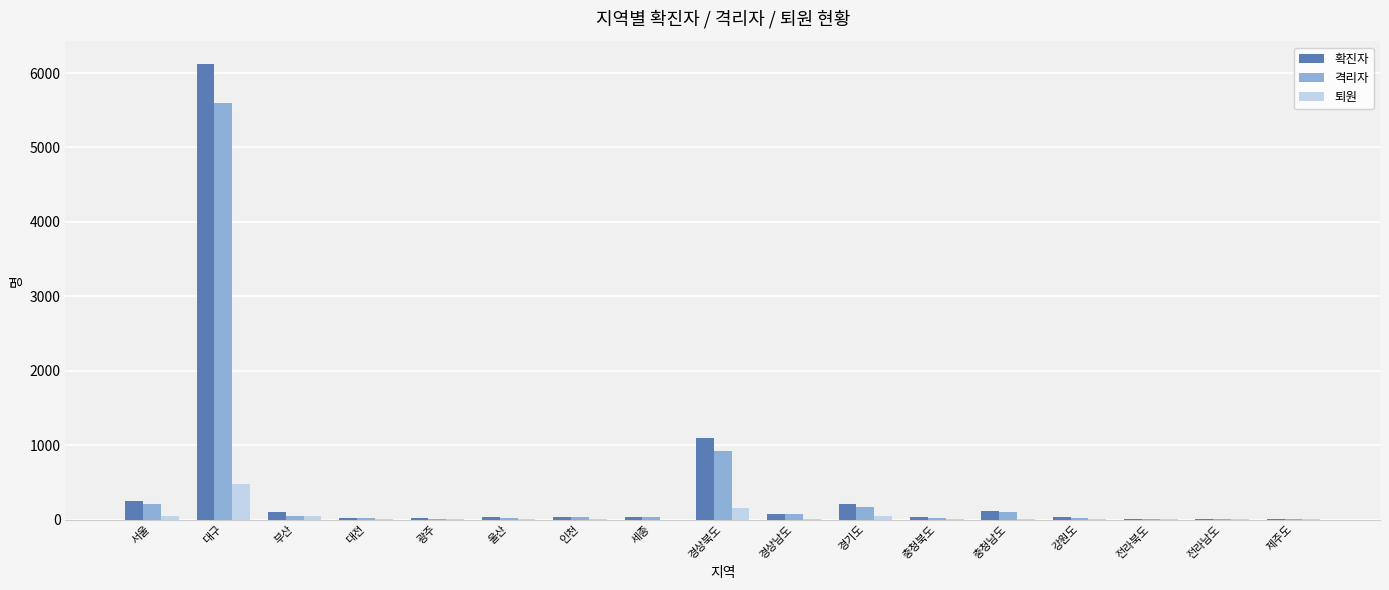

What is the total value across all series at 세종?

80